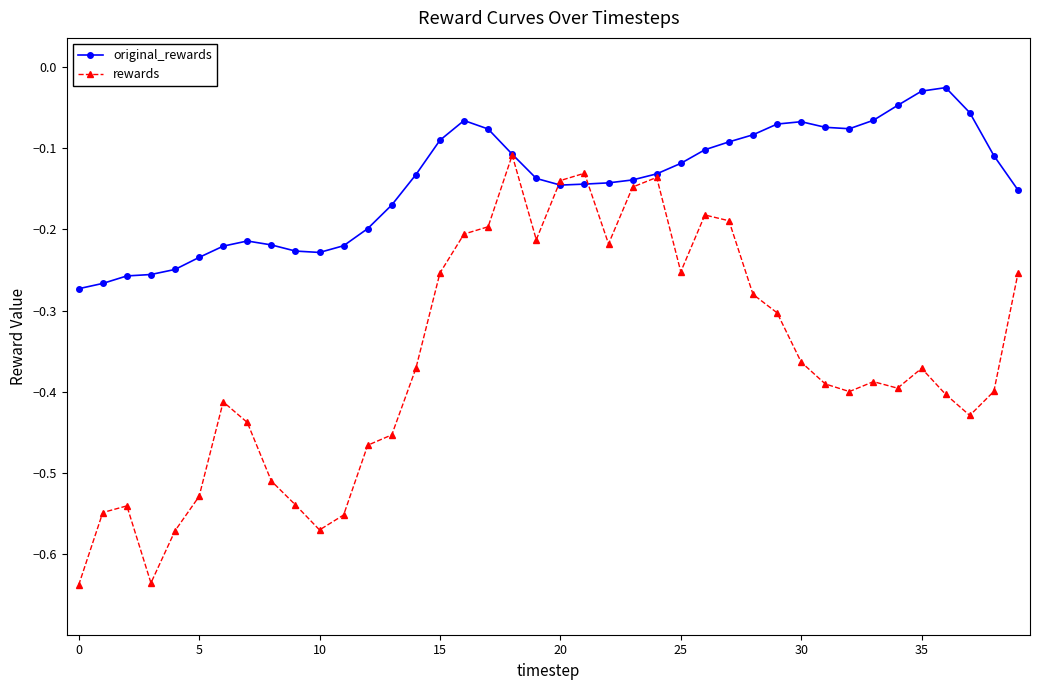

Rank the series by their average value, from highest to lowest.

original_rewards, rewards